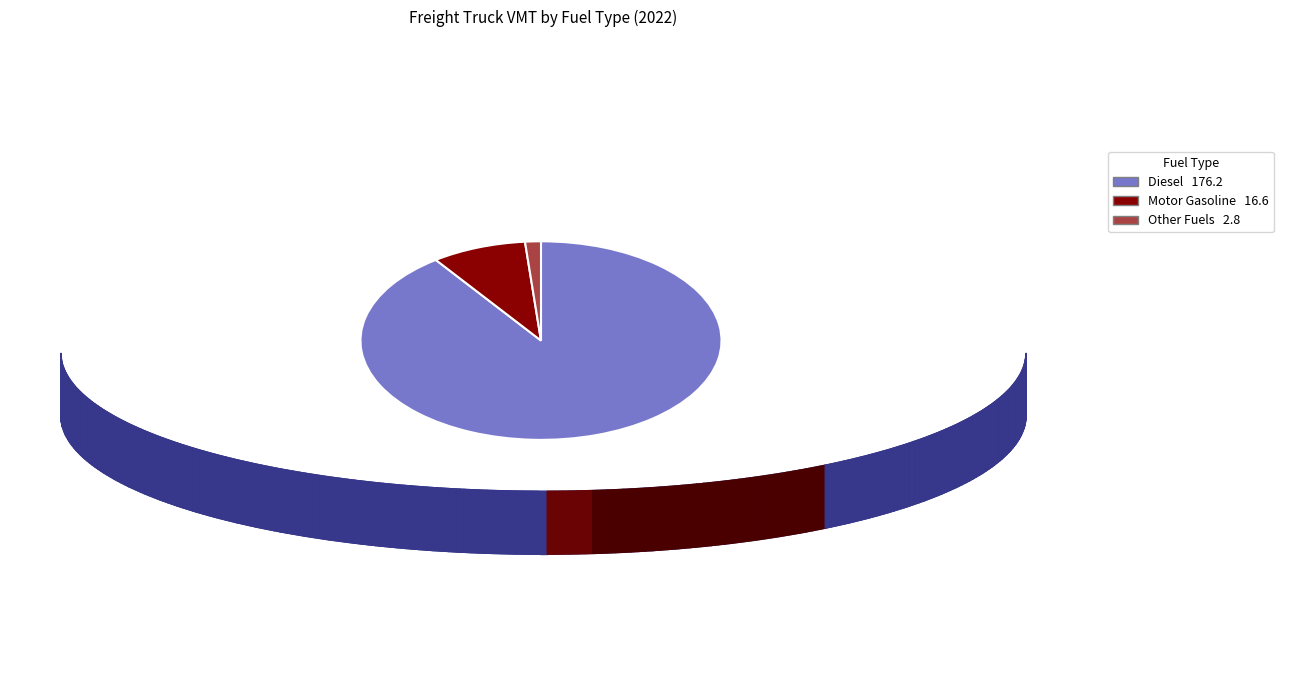

Is there a majority slice in this chart?

Yes